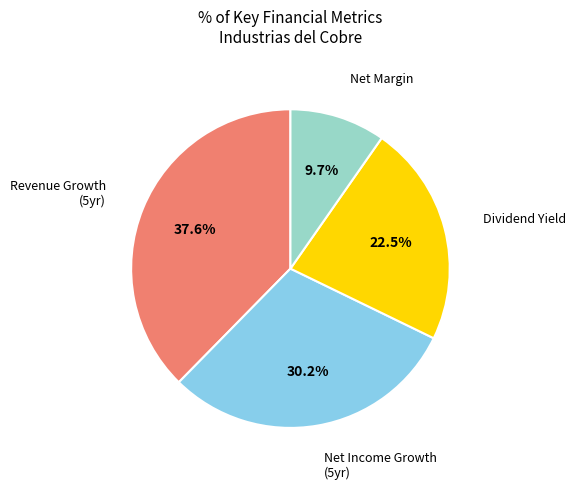

Which has a higher value, Revenue Growth (5yr) or Net Margin?

Revenue Growth (5yr)